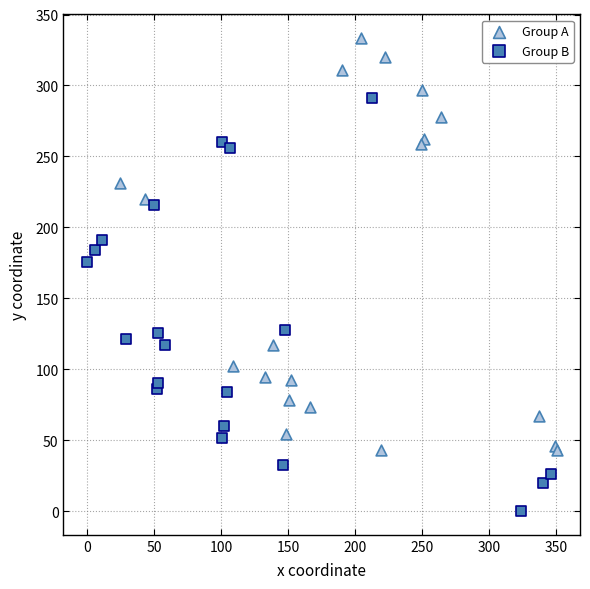

Which series reaches the maximum Y coordinate?

Group A